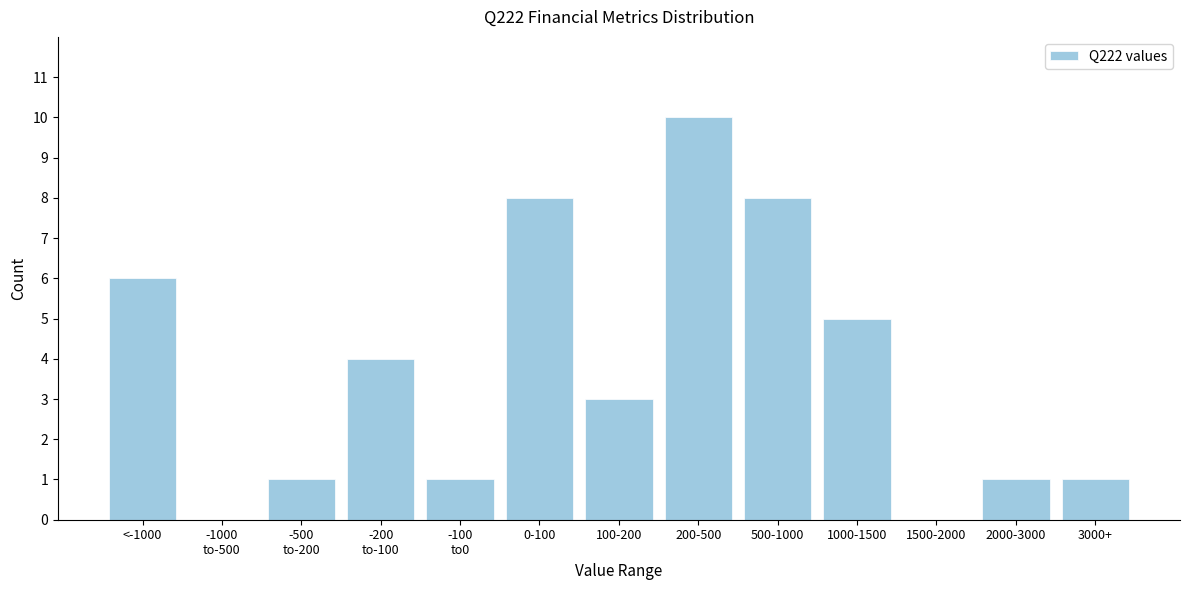

The chart shows a value of 8 at <-1000. True or false?

False